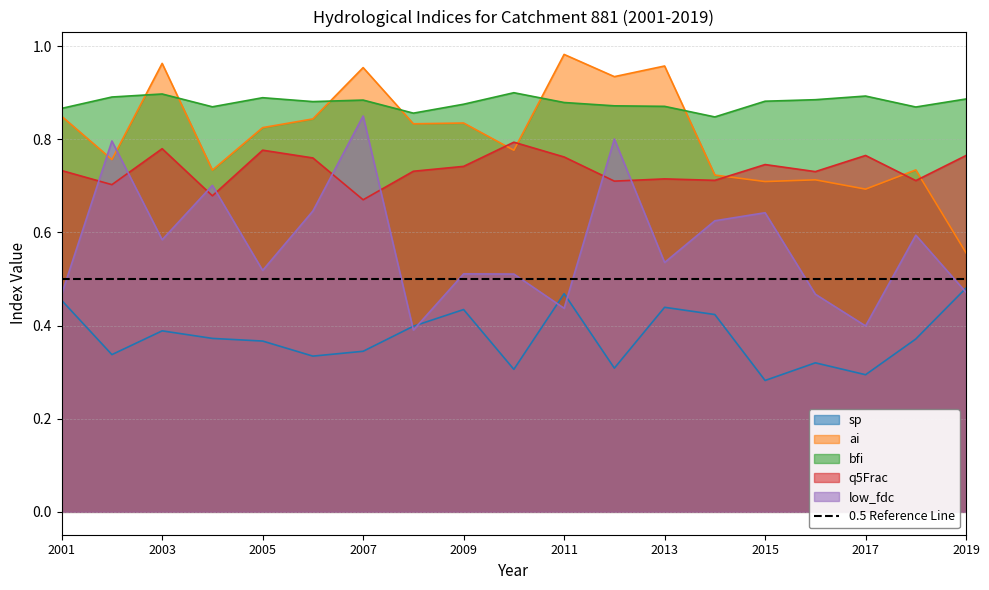

At which category is the sum across all series the highest?

2007